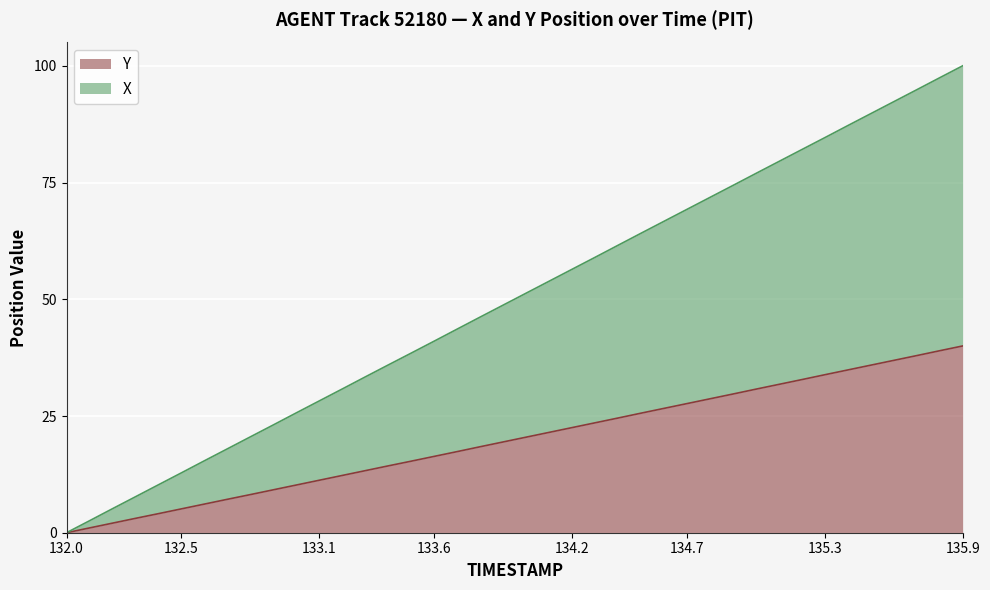

True or false: Y has more than 0 points higher than both neighbors.

False